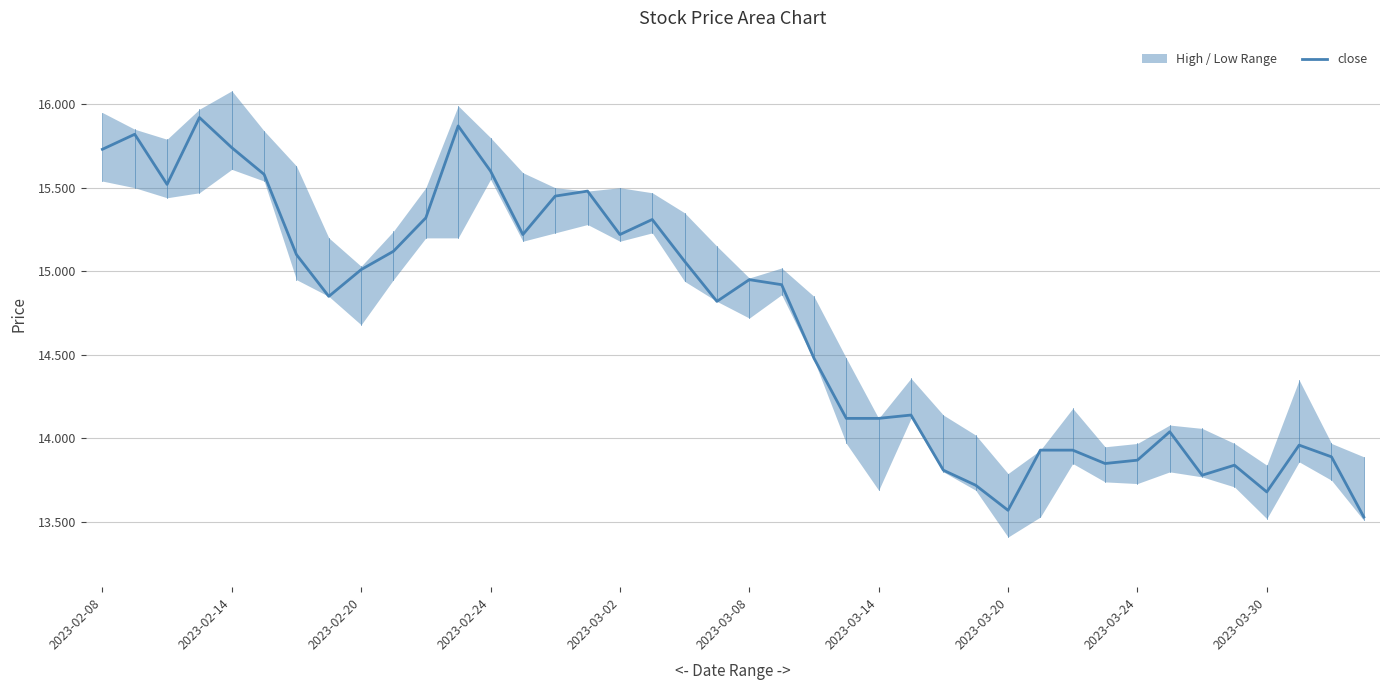

Is it true that close equals 13.6 at 2023-03-20?

True